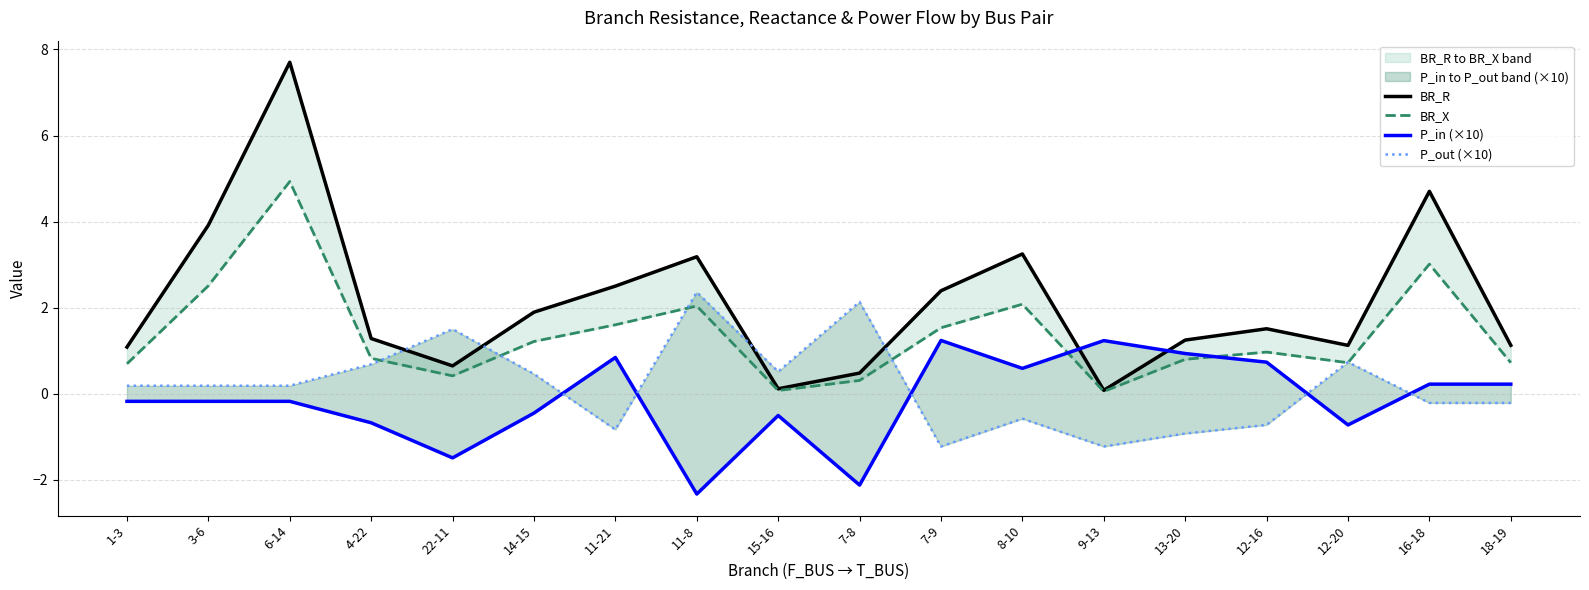

What is the minimum value shown in the chart?

-2.3